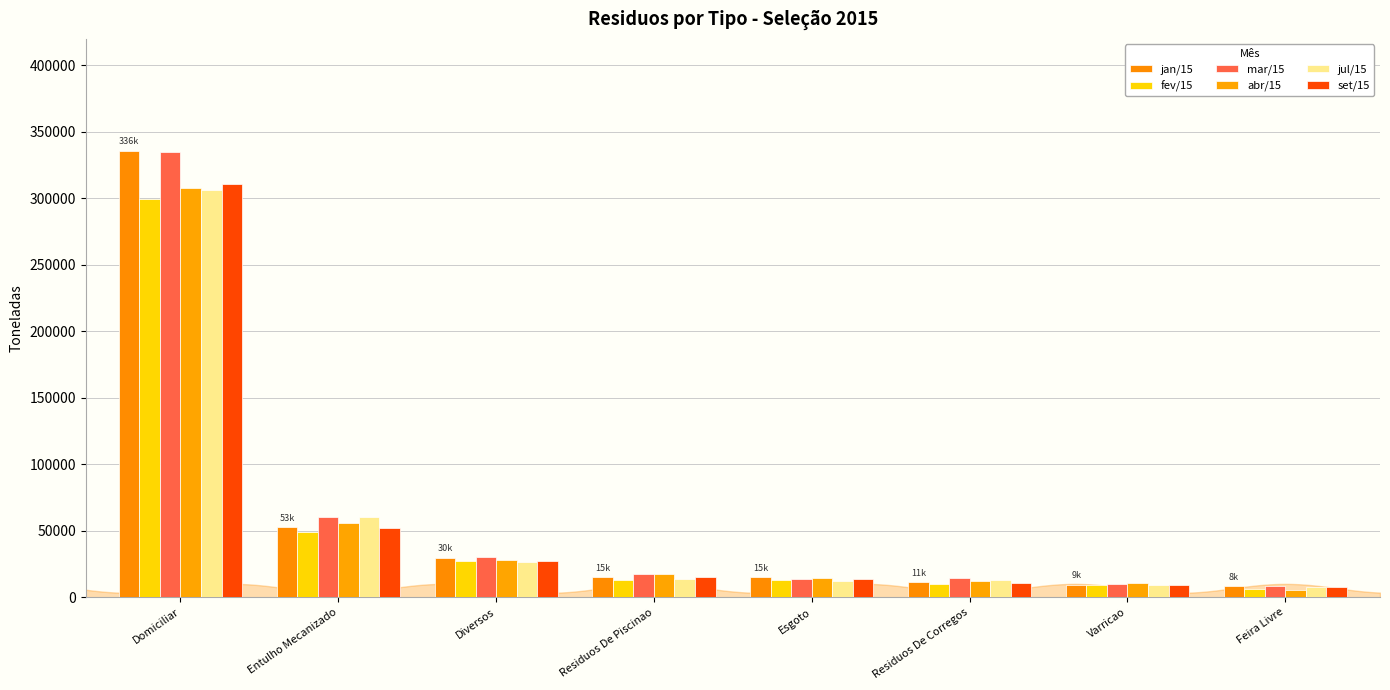

What is the maximum value shown in the chart?

335743.5